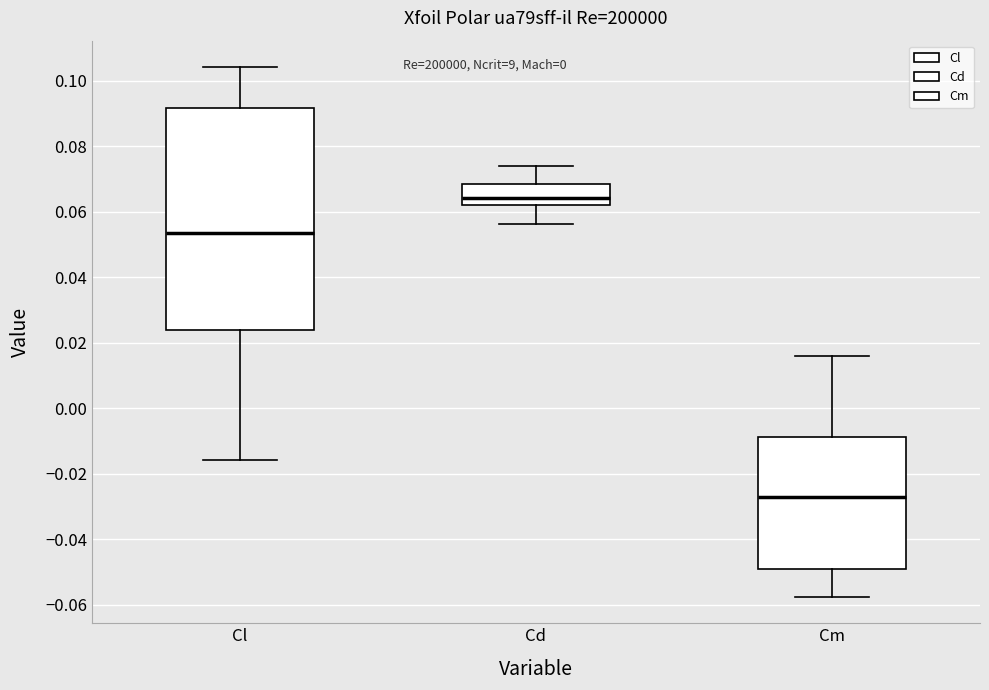

Which box has the lowest median line?

Cm